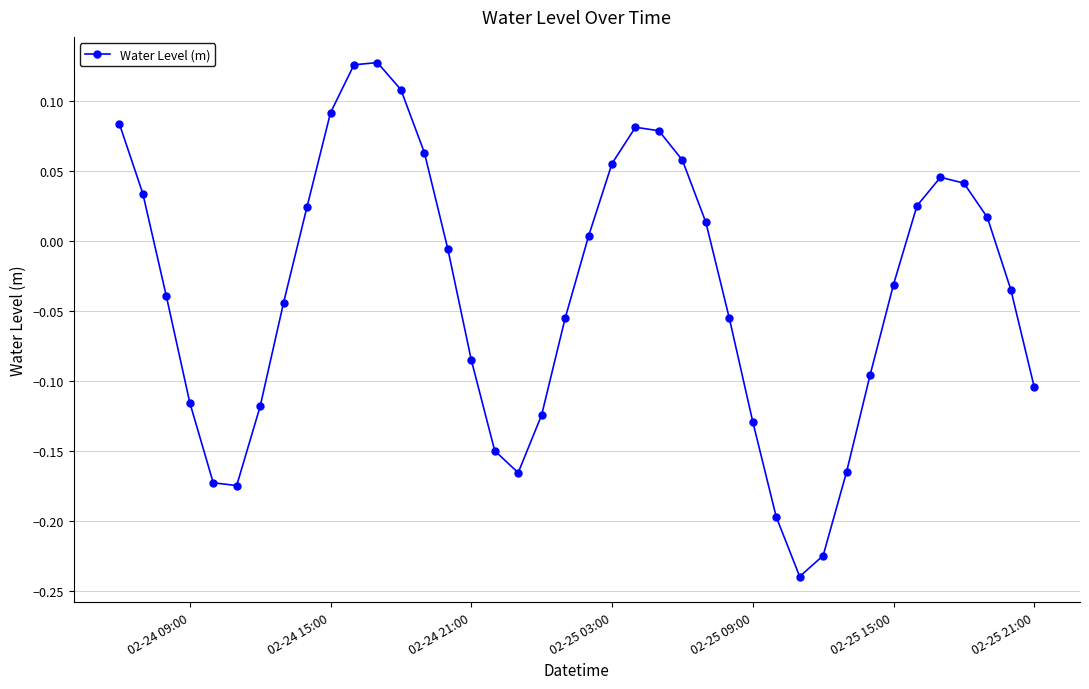

What is the sum of all values?

-1.4